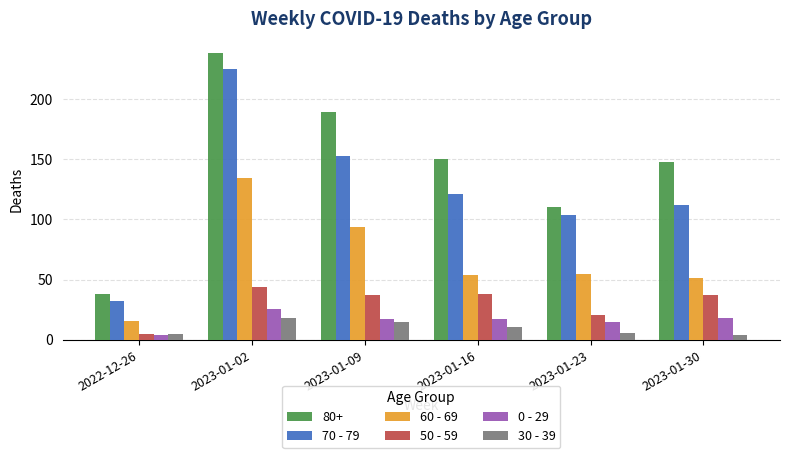

What is the label of the 1st bar from the right?

2023-01-30